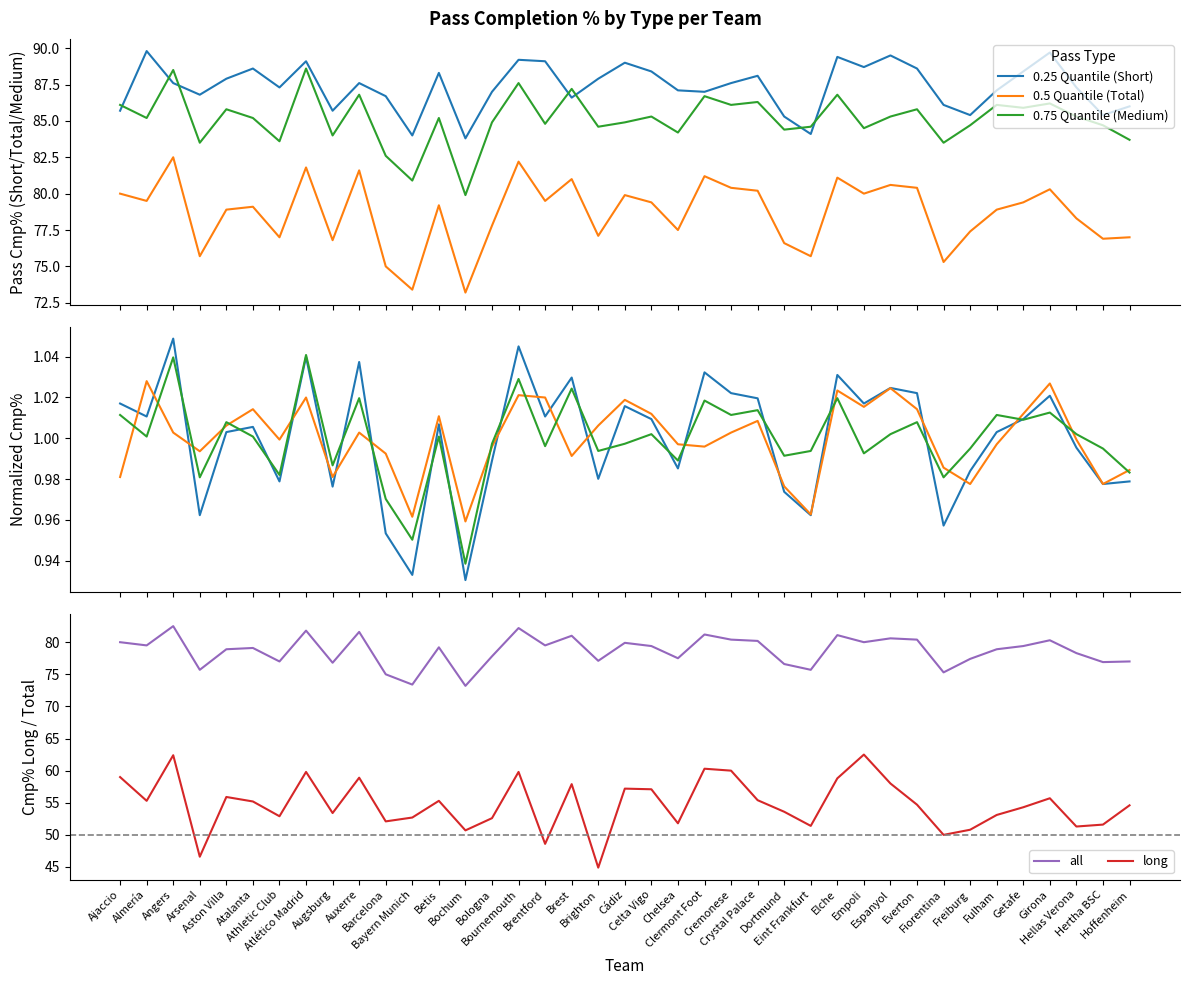

What is the difference between the Cmp% Total values at Almería and Atlético Madrid?

2.3